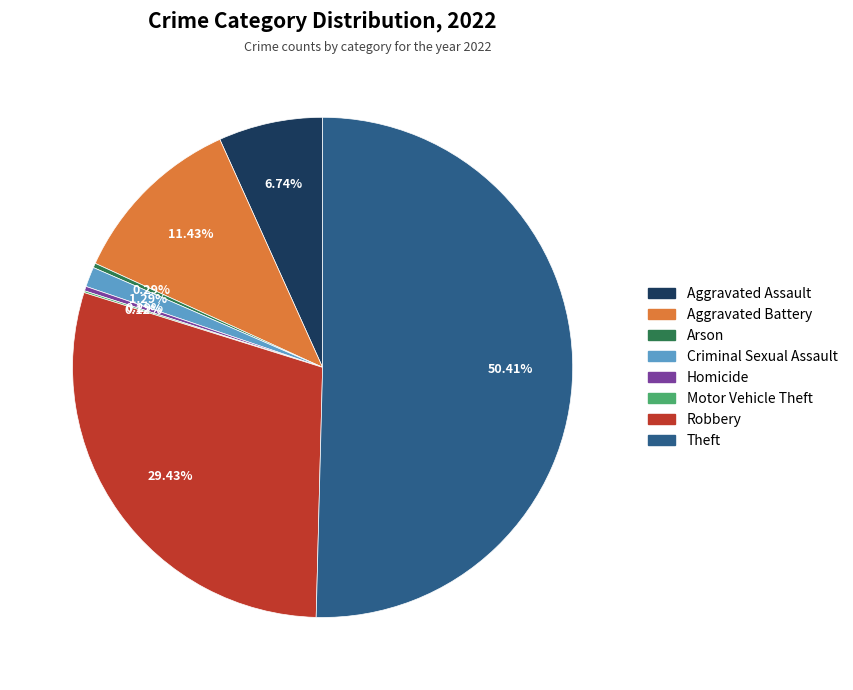

What is the ratio of the value at Aggravated Battery to the value at Robbery?

0.4